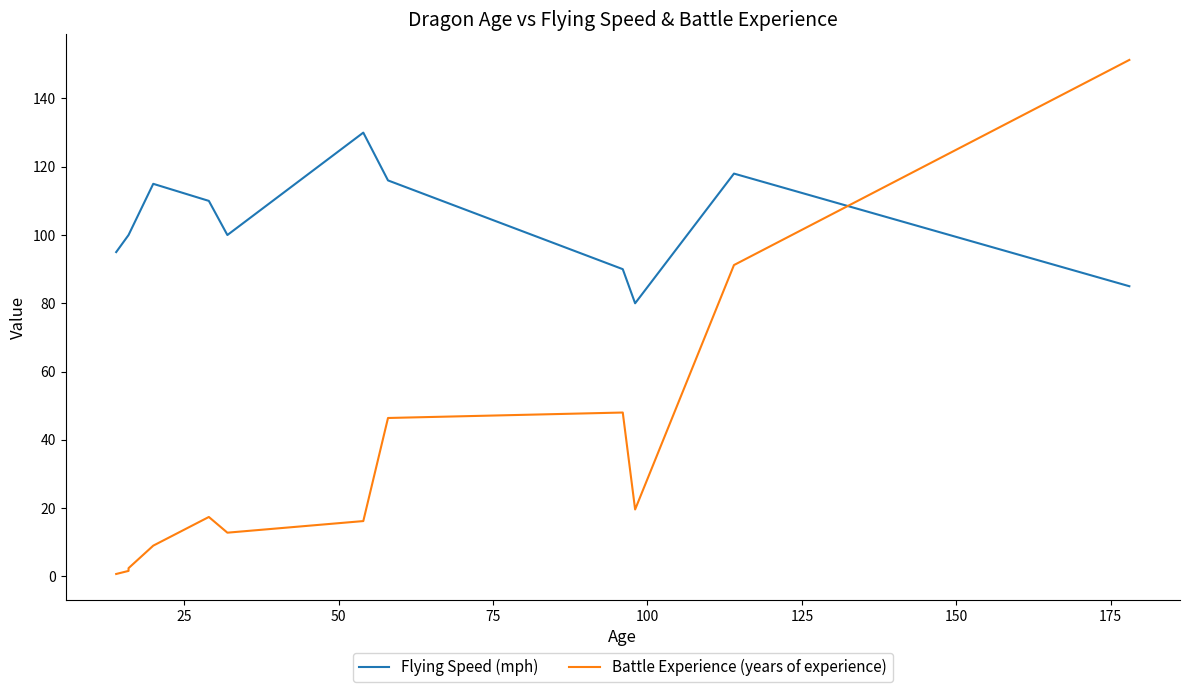

List the series in order of their peak value, highest first.

Battle Experience (years of experience), Flying Speed (mph)